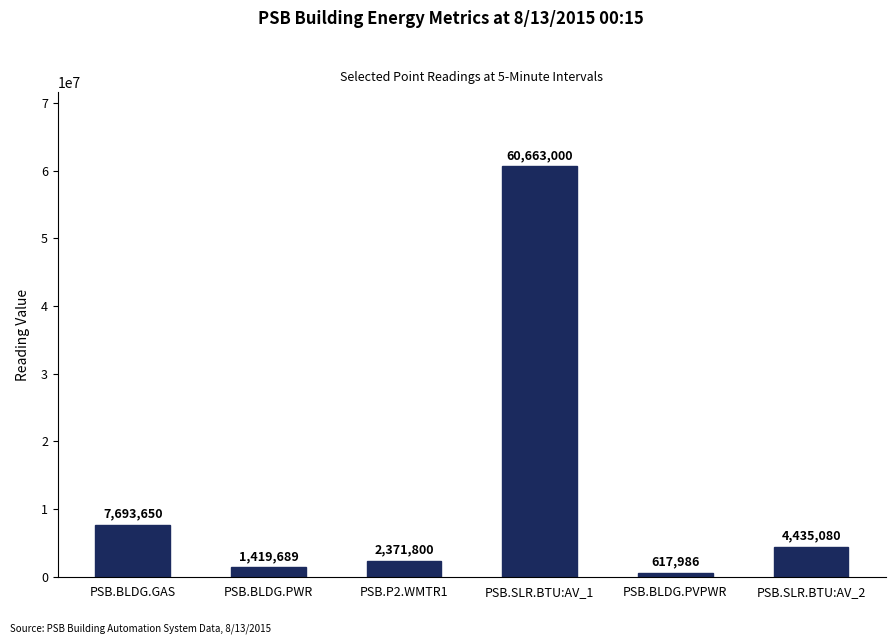

What position from the right is PSB.SLR.BTU:AV_2?

1